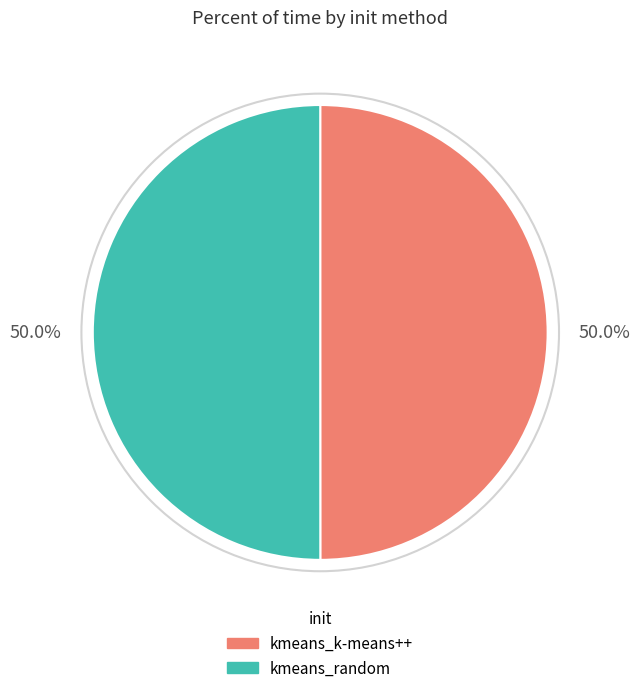

What is the ratio of the value at kmeans_k-means++ to the value at kmeans_random?

1.0